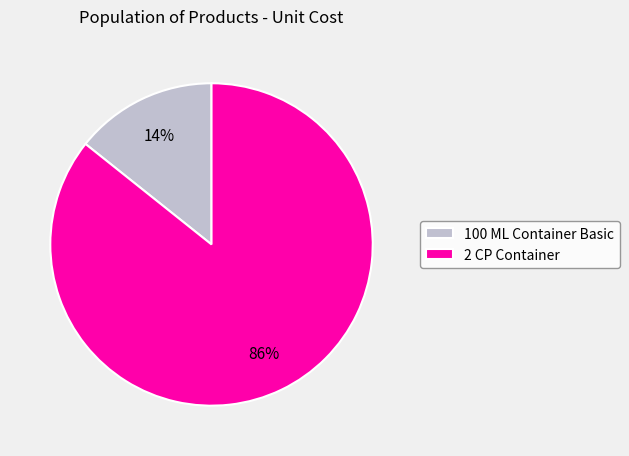

Between 2 CP Container and 100 ML Container Basic, which is larger?

2 CP Container